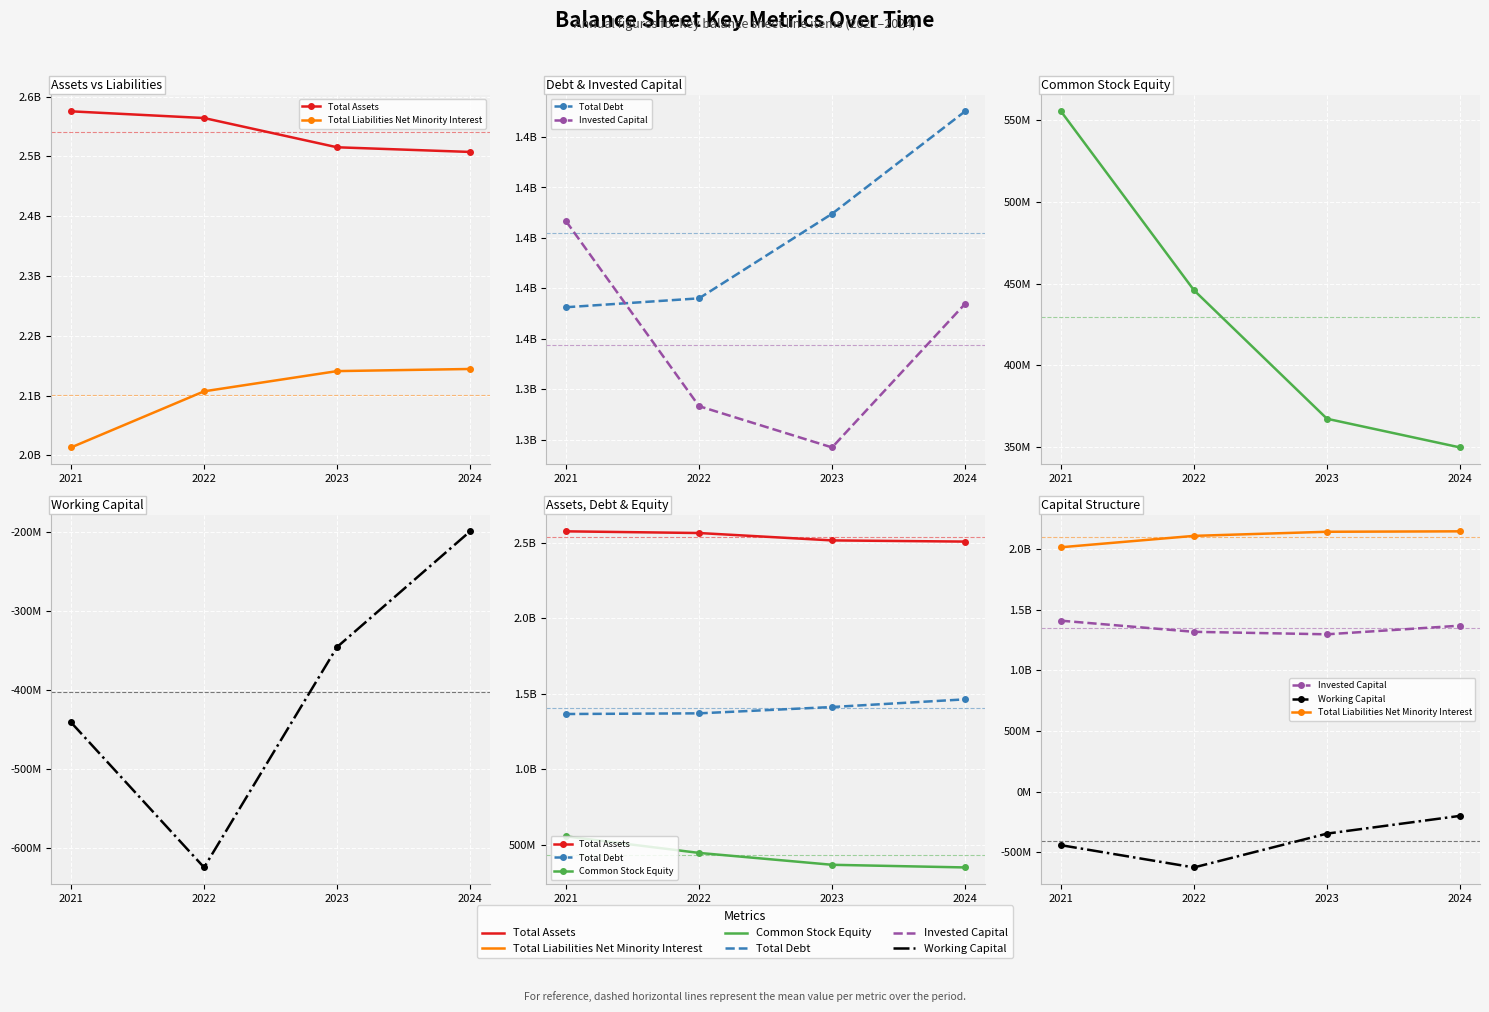

What is the difference between the second highest and minimum values in the Common Stock Equity series?

96141000